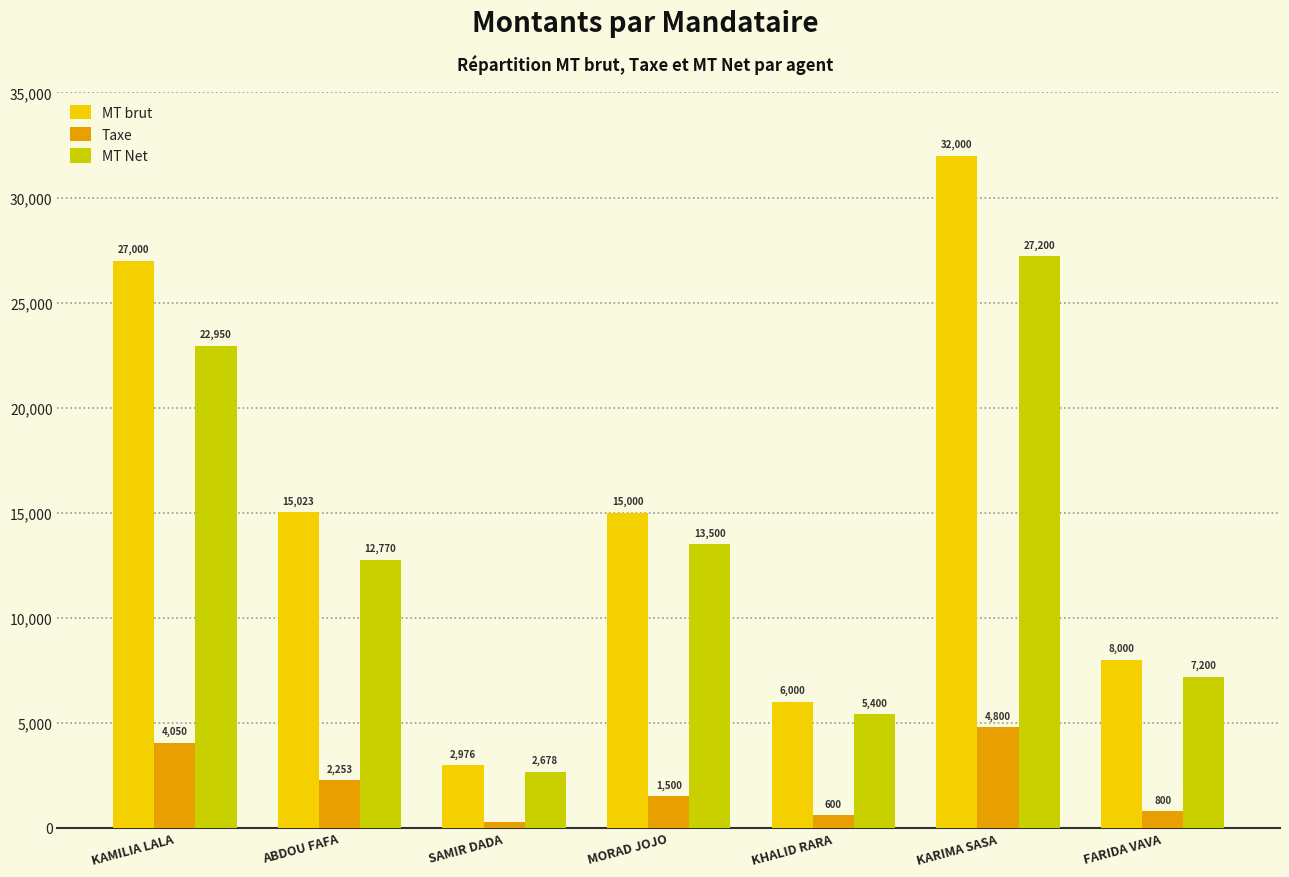

How many bars are there in each group?

3